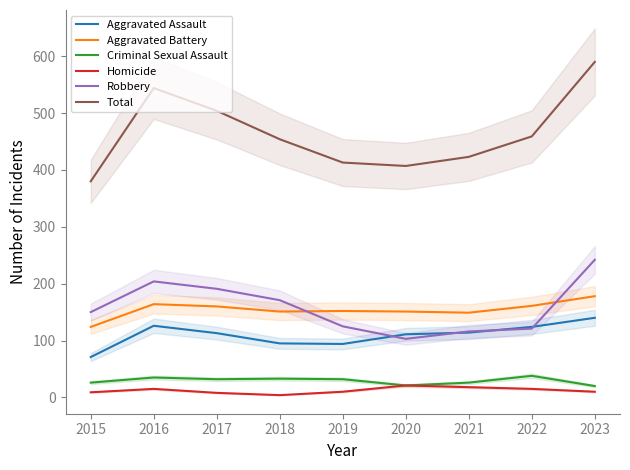

Reading left to right, extract all data points from this chart.

Aggravated Assault: 71	126	113	95	94	111	114	124	140
Aggravated Battery: 124	164	160	151	152	151	149	161	178
Criminal Sexual Assault: 26	35	32	33	32	21	26	38	20
Homicide: 9	15	8	4	10	21	18	15	10
Robbery: 150	204	191	171	125	103	116	121	242
Total: 380	544	504	454	413	407	423	459	590